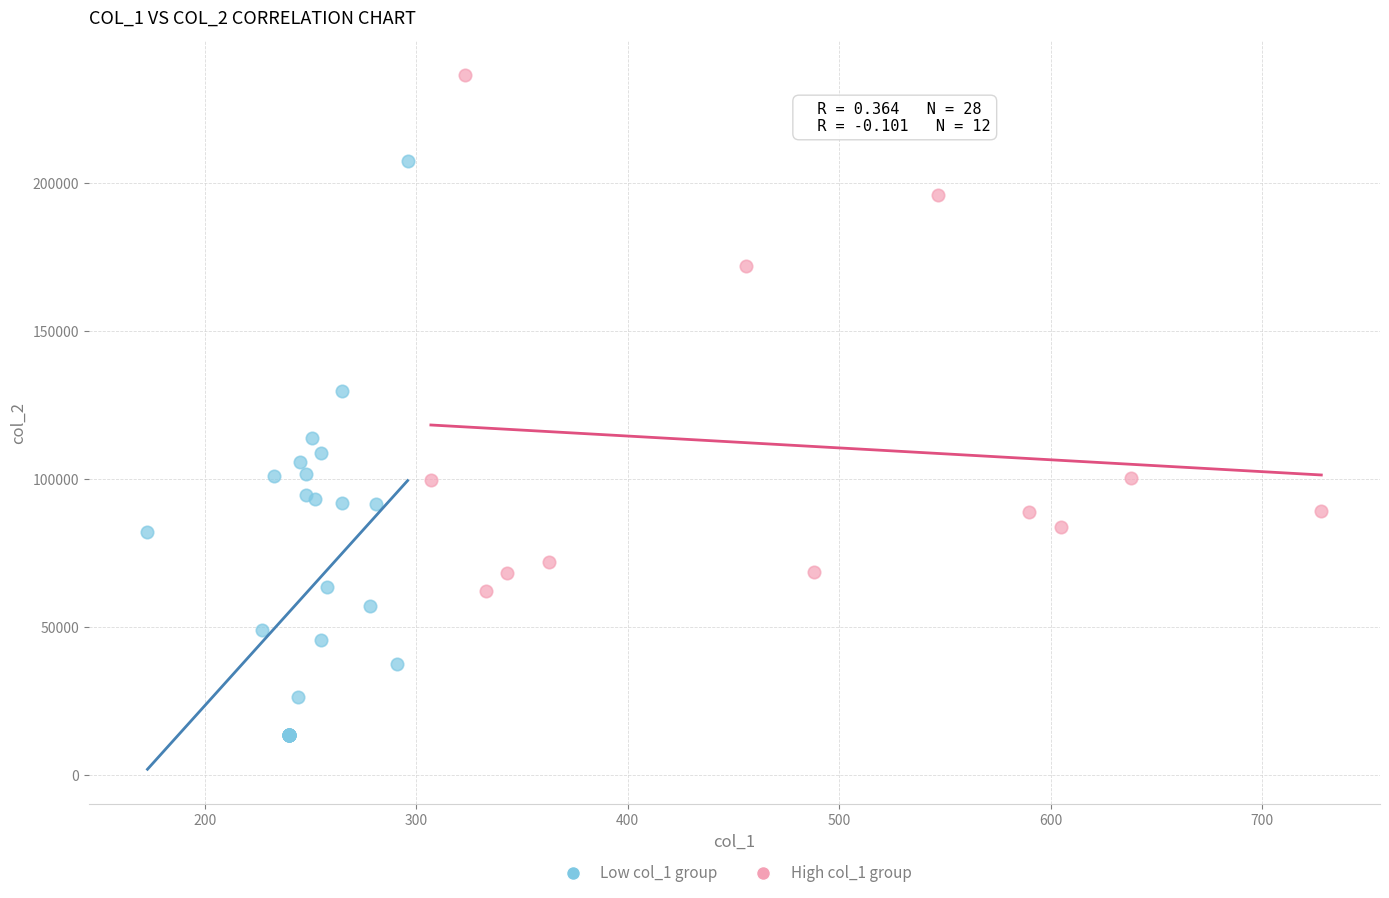

Which series contains the highest Y value?

High col_1 group